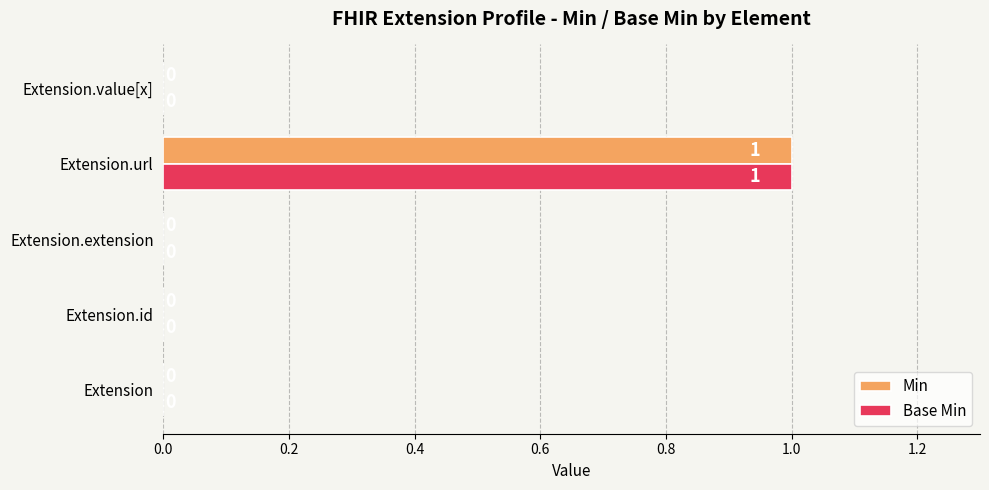

Is it true that Base Min equals 0 at Extension.extension?

True